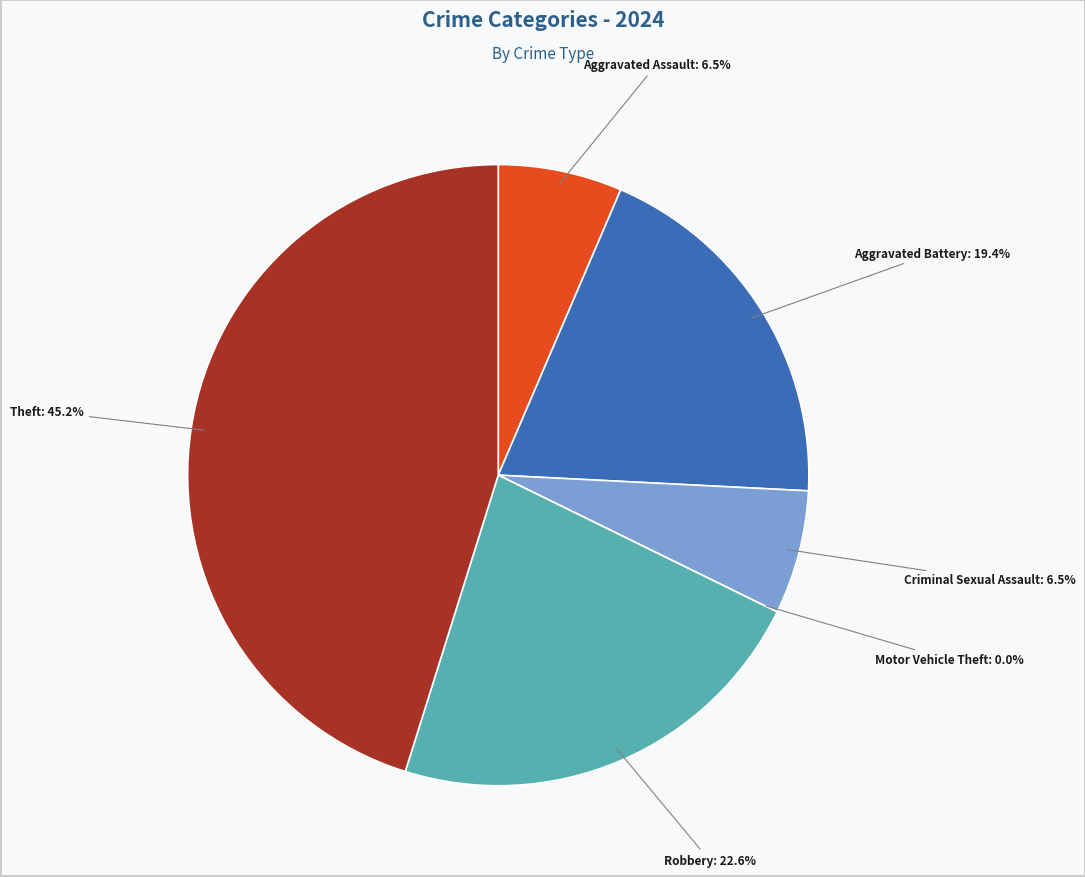

To the nearest percent, what is the difference between the largest and smallest slice percentages?

45%